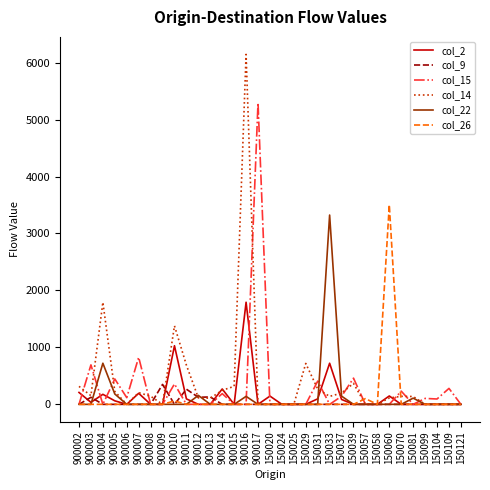

True or false: col_15 and col_26 intersect in this chart.

True